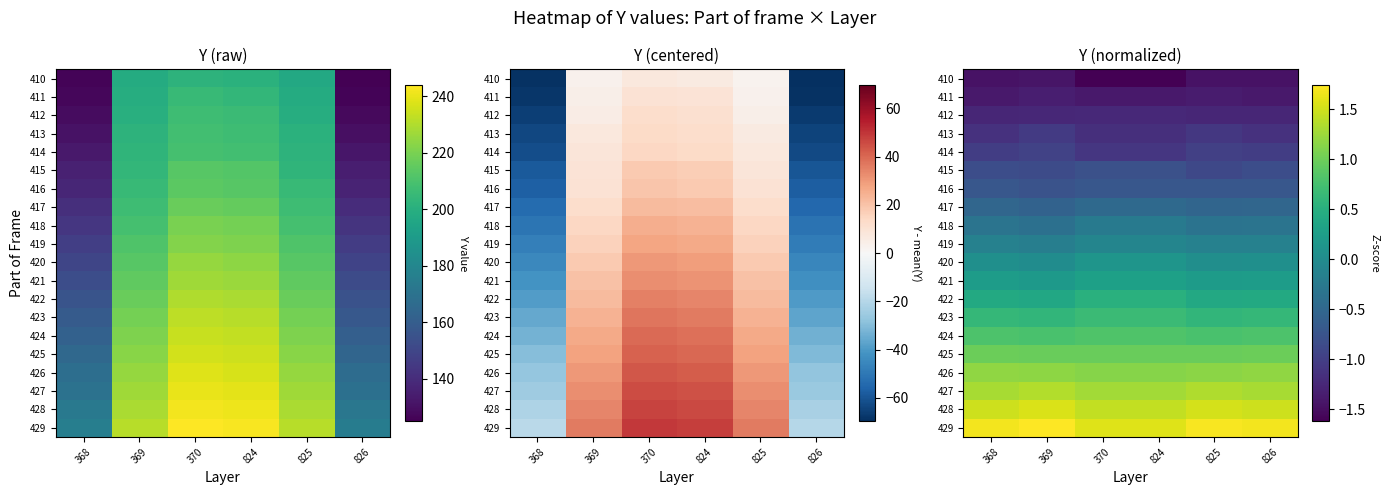

The 424 series shows 0.4 at 824. True or false?

False